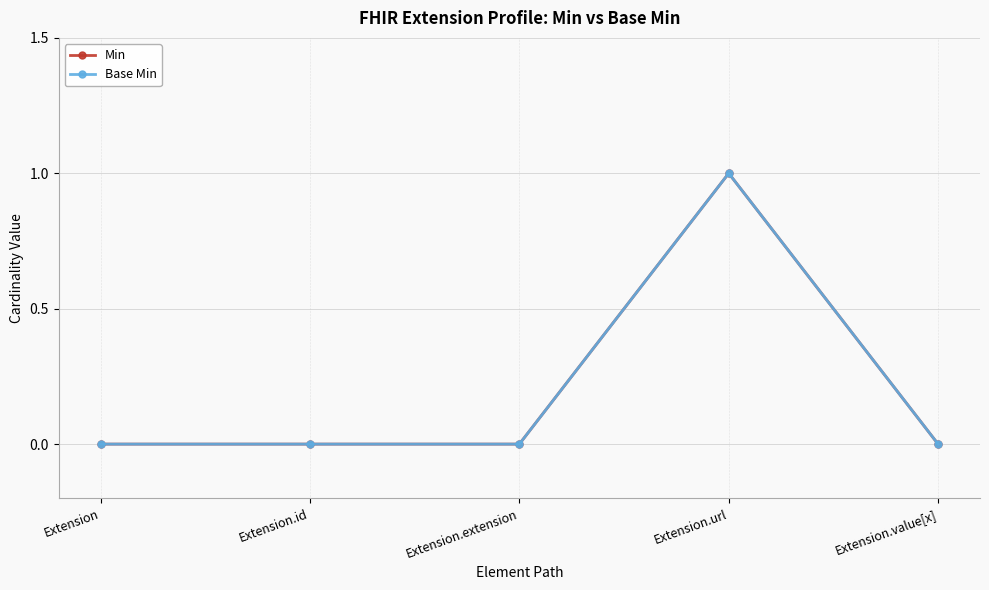

What position from the left is Extension.id?

2